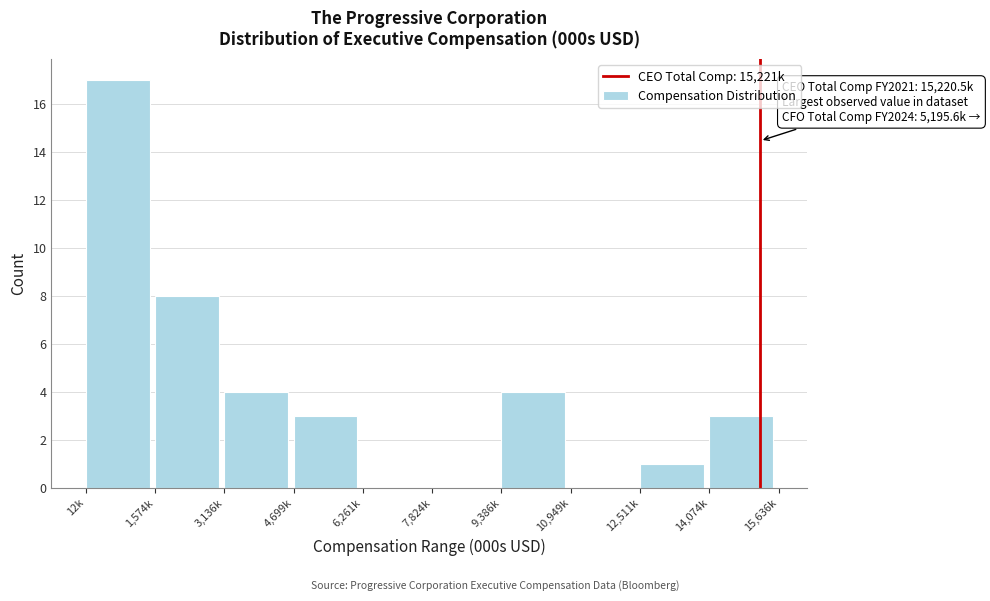

Reading right to left, transcribe all the data shown in this chart.

14,074k=3	12,511k=1	10,949k=0	9,386k=4	7,824k=0	6,261k=0	4,699k=3	3,136k=4	1,574k=8	12k=17